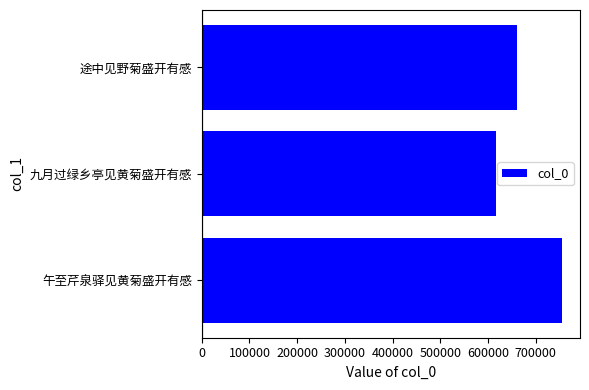

What is the average value?

677724